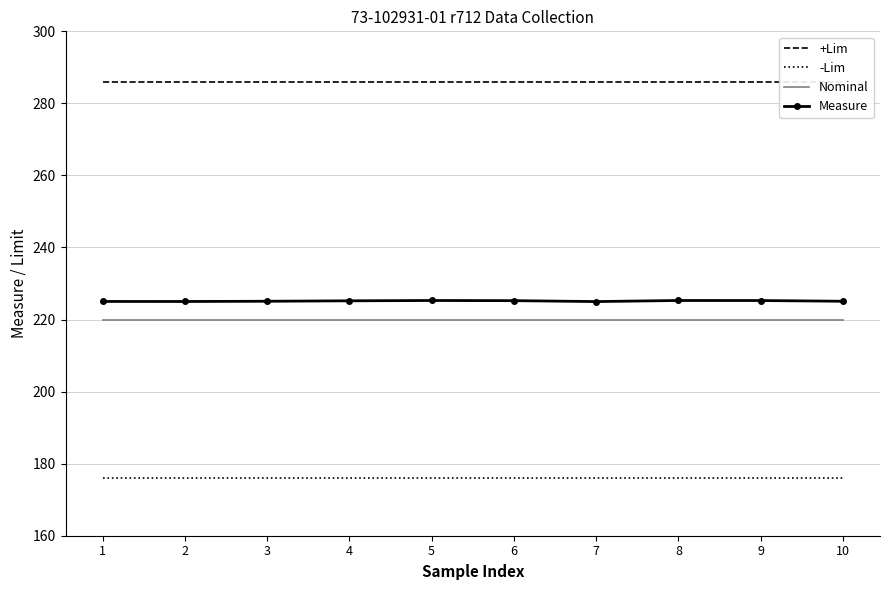

True or false: Measure and +Lim cross at least once.

False